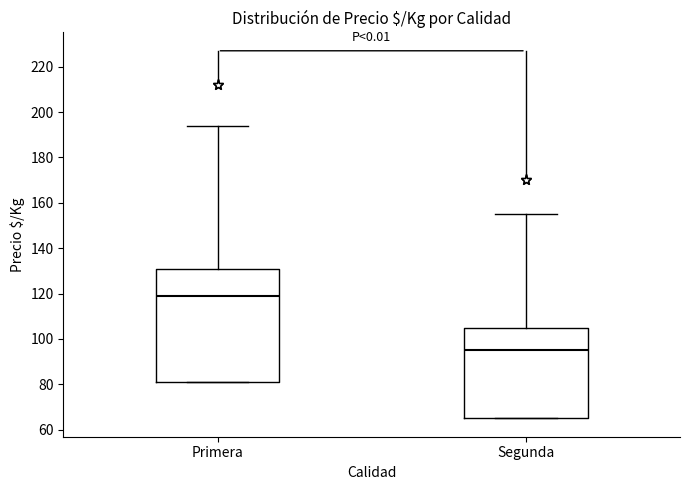

Reading left to right, transcribe this box plot: for each box, give where its median line is, the range the box spans, and where its two whiskers end, as read against the y-axis. The values are not printed on the chart, so give them approximately, as read against the axis.

Primera: median 120, box 82 to 132, whiskers 82 to 194
Segunda: median 96, box 66 to 106, whiskers 66 to 156